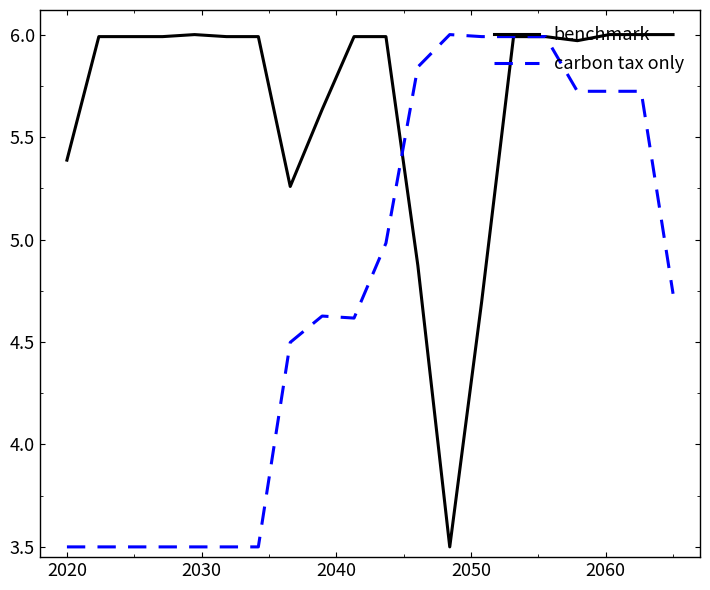

Rank the series by their average value, from lowest to highest.

carbon tax only, benchmark